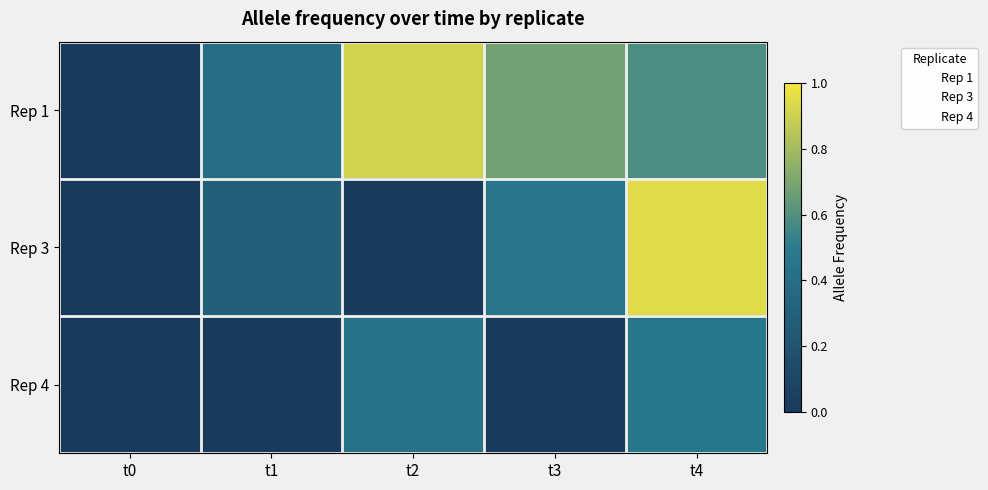

Rank the series at t3 from lowest to highest value.

Rep 4, Rep 3, Rep 1